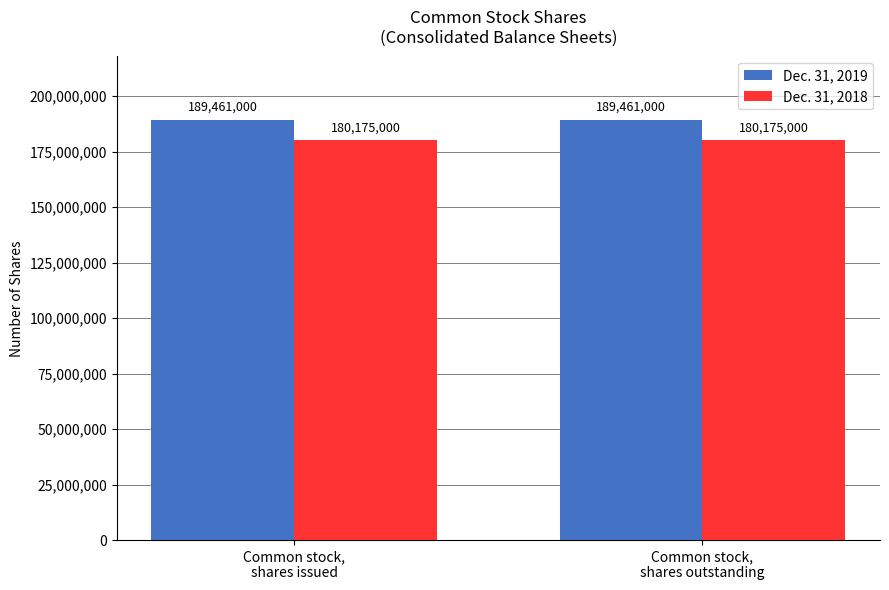

The value of Dec. 31, 2018 at Common stock,
shares issued is 180175000. True or false?

True